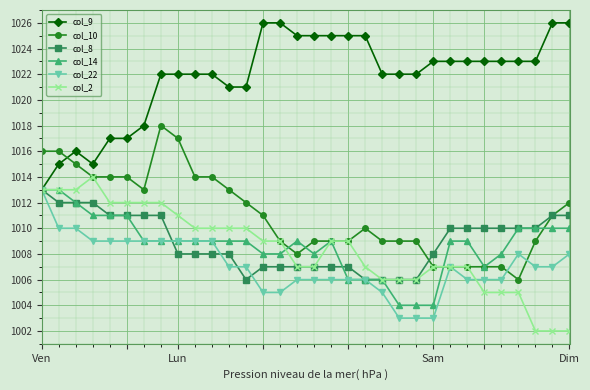

At how many categories does at least one series exceed 1020?

25